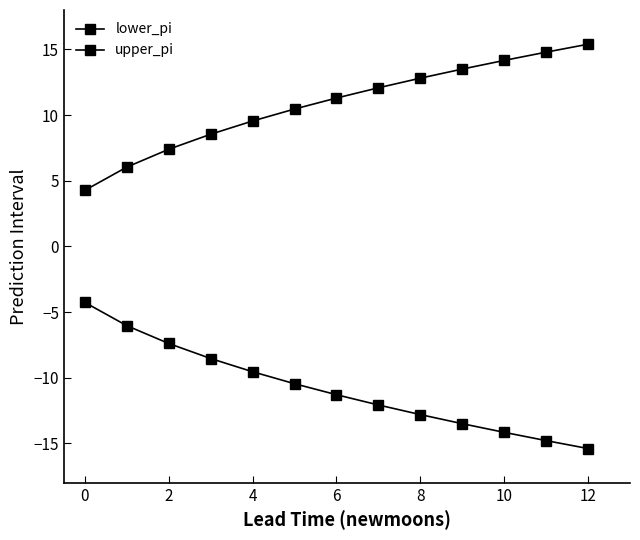

How many values in the upper_pi series are below 11?

6